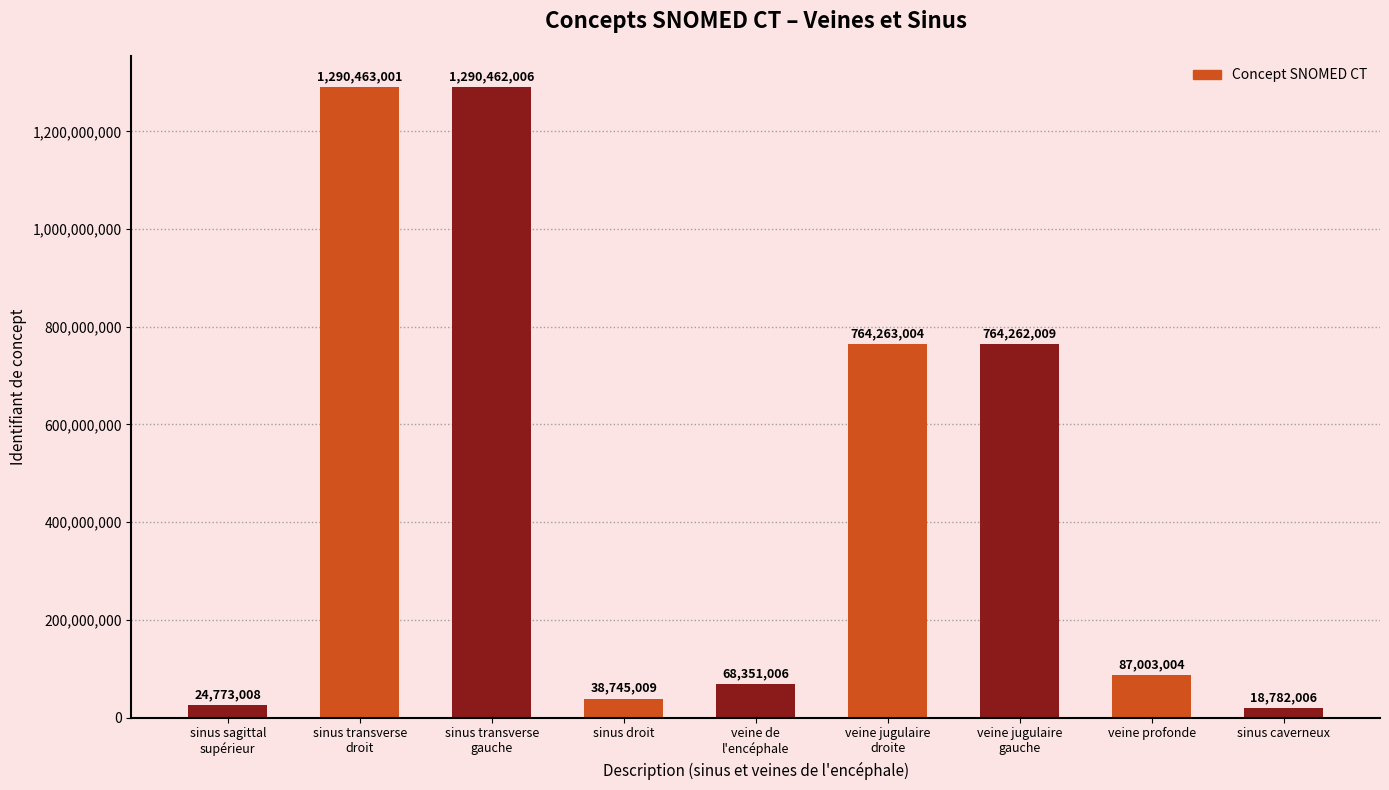

What is the minimum value shown in the chart?

18782006